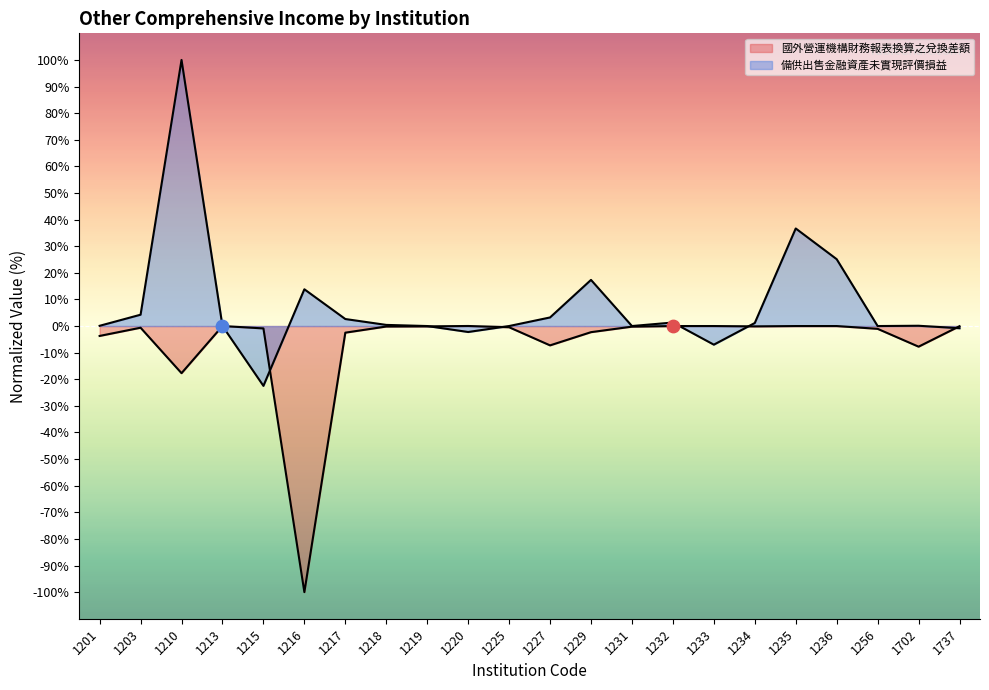

Which series contains the highest Y value?

備供出售金融資產未實現評價損益